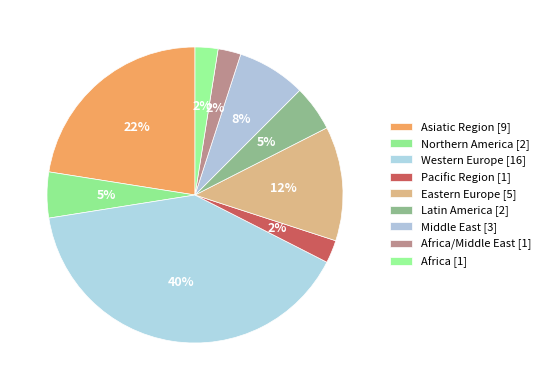

How many segments does this pie chart have?

9